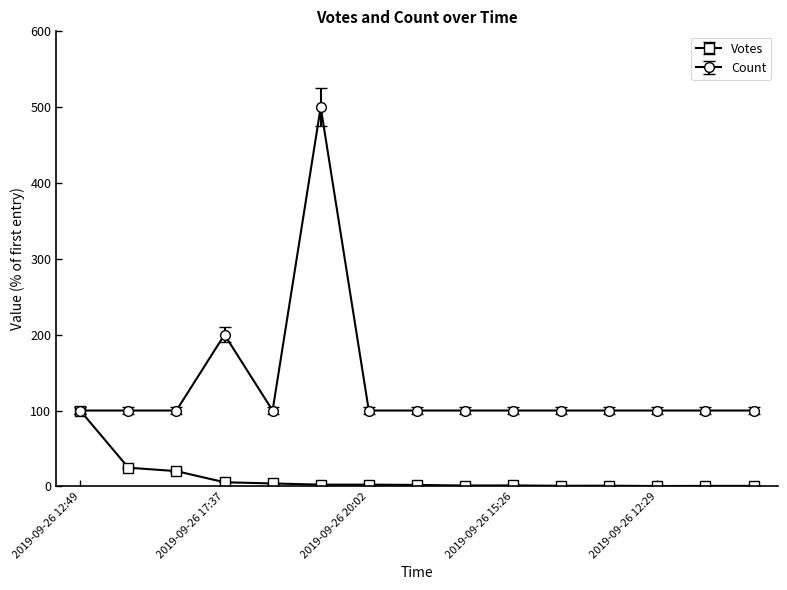

Which series has the largest range (max minus min)?

Count